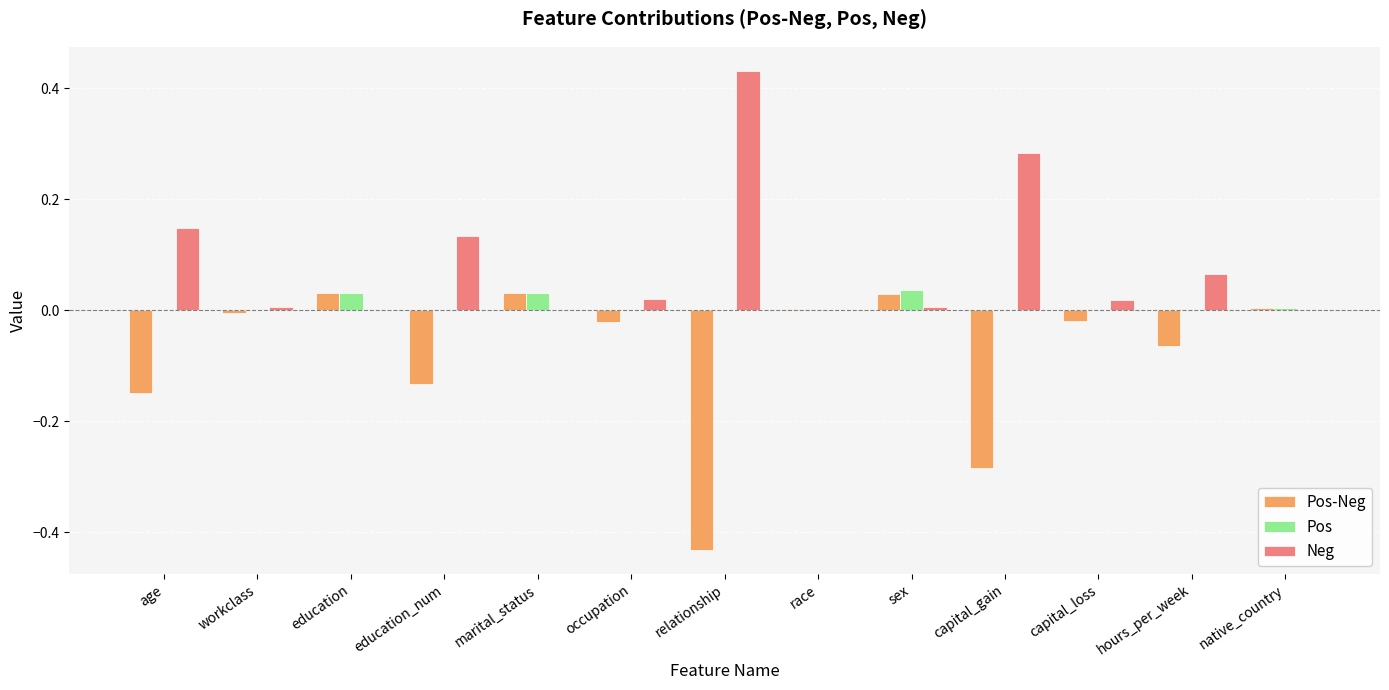

Which label corresponds to the largest value in the chart?

relationship